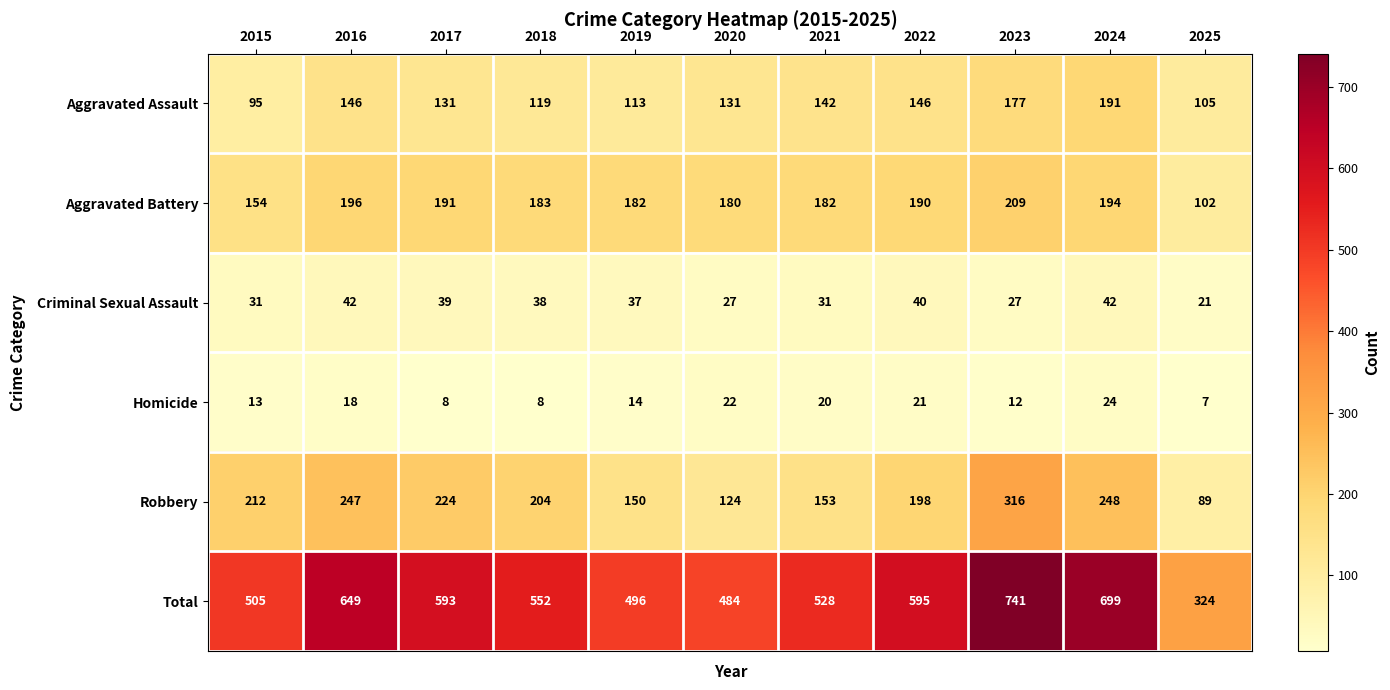

Between 2016 and 2019, which series saw the biggest shift?

Total